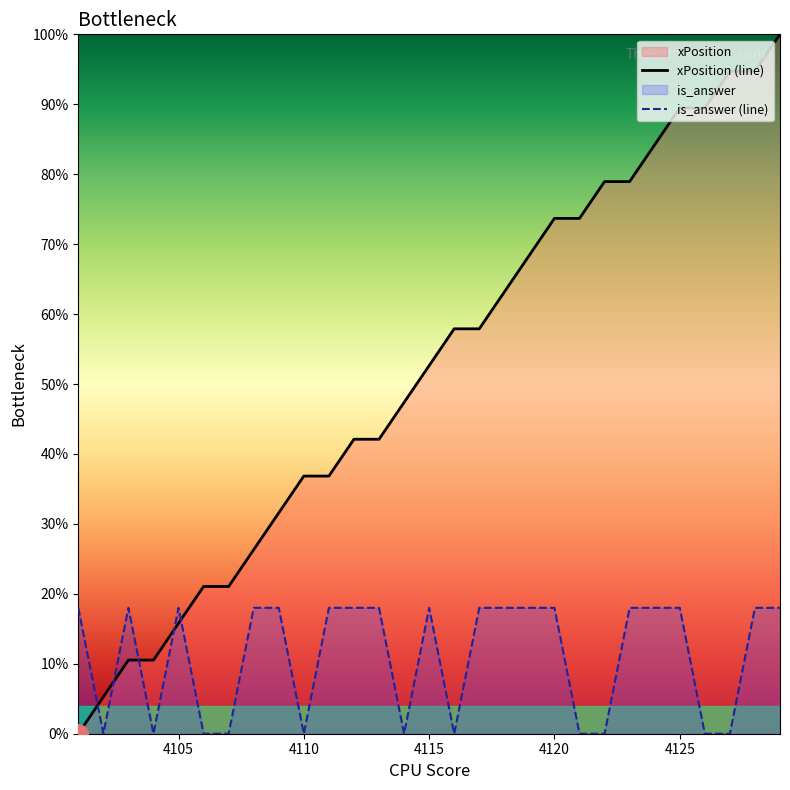

Does the chart have visible grid lines?

No